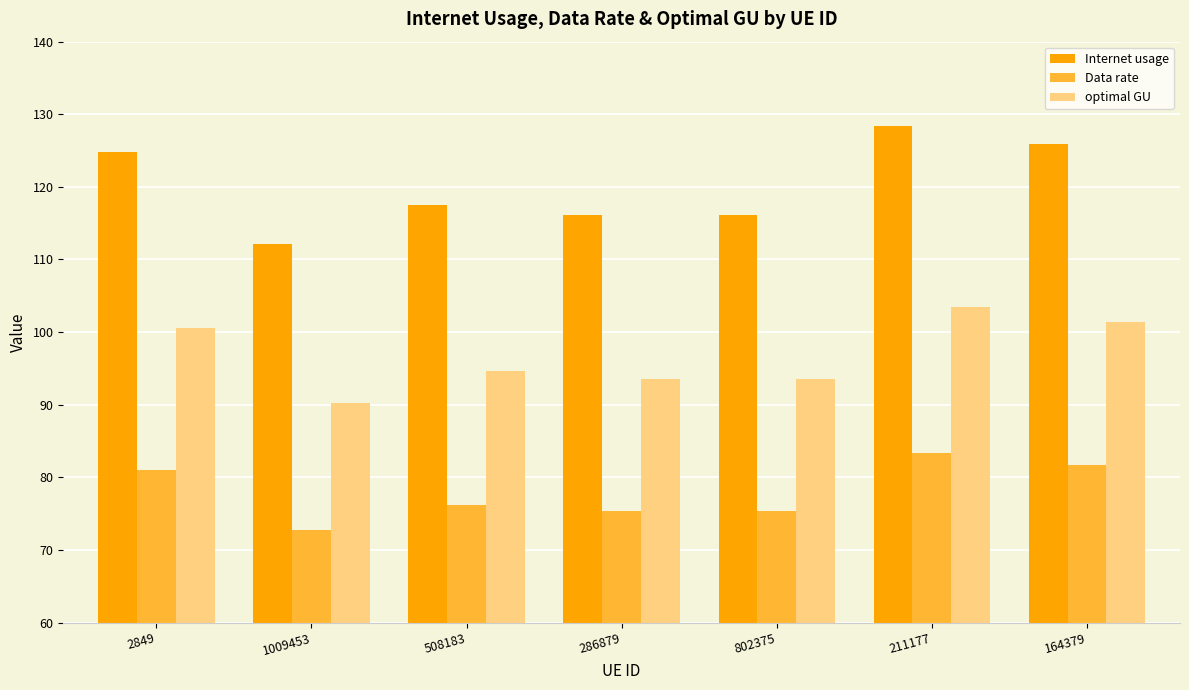

What is the value of the Internet usage bar at the 7th from the left?

125.9